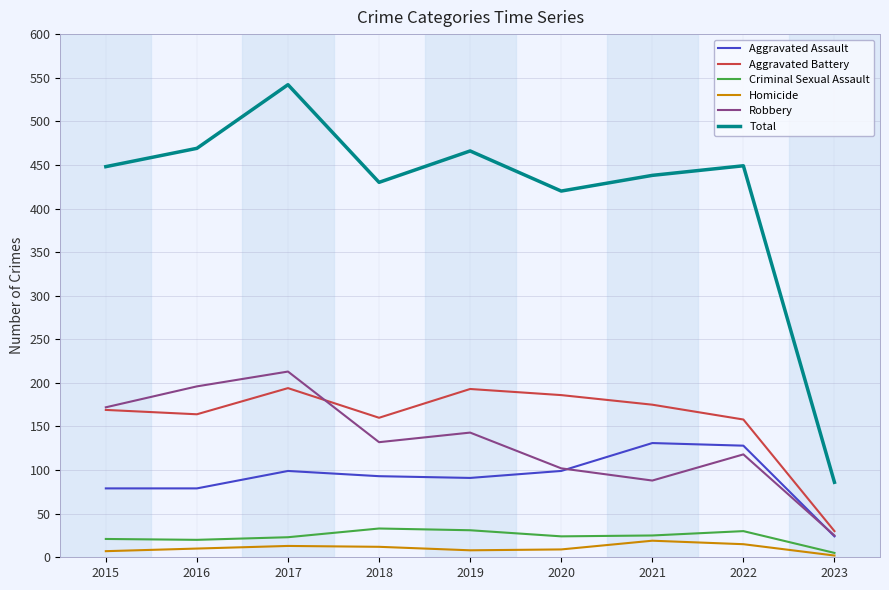

What is the highest value of the Total series?

542